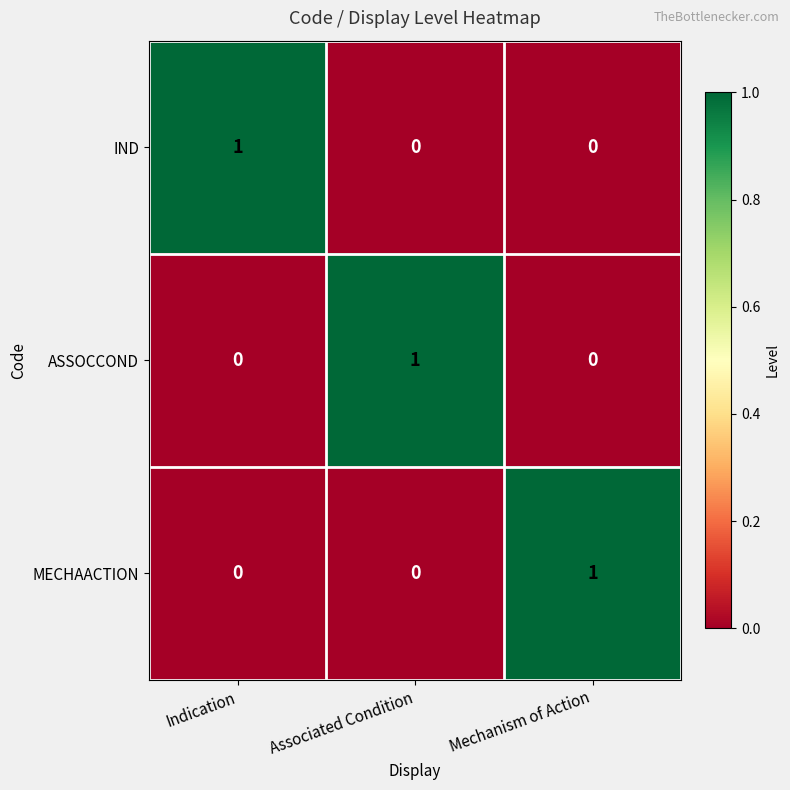

The IND series shows -1 at Associated Condition. True or false?

False